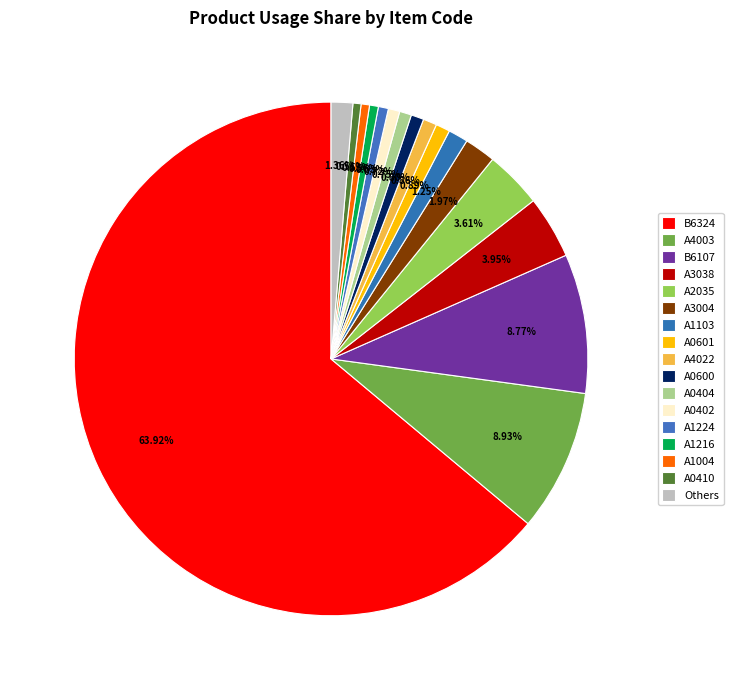

True or false: A3004 accounts for 2% of the total.

True